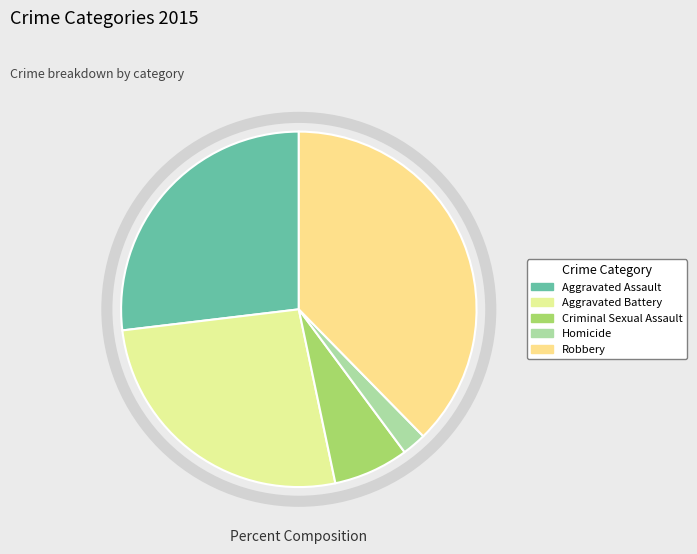

Does any single category account for the majority?

No